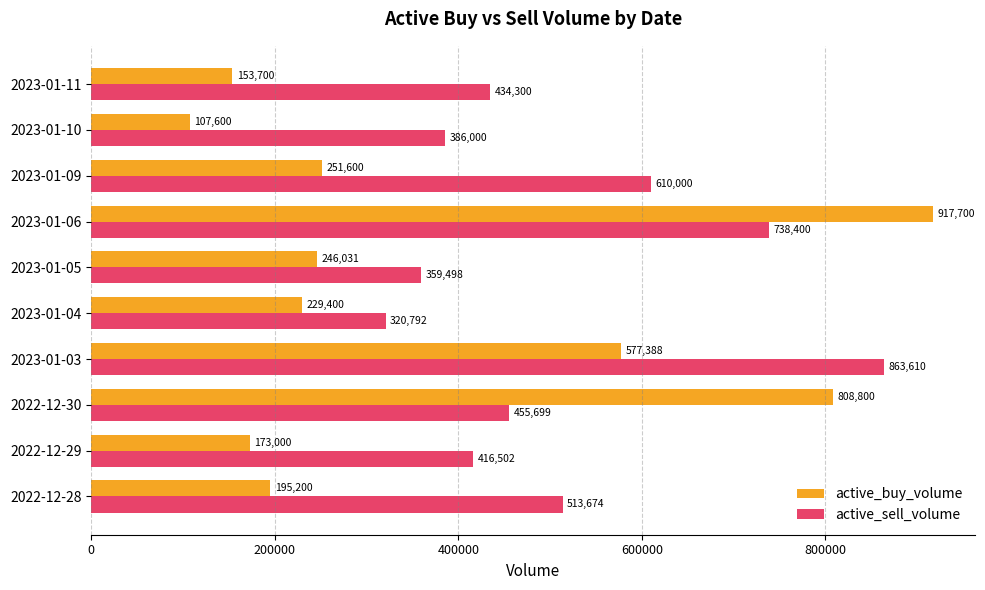

Which series has the largest range (max minus min)?

active_buy_volume